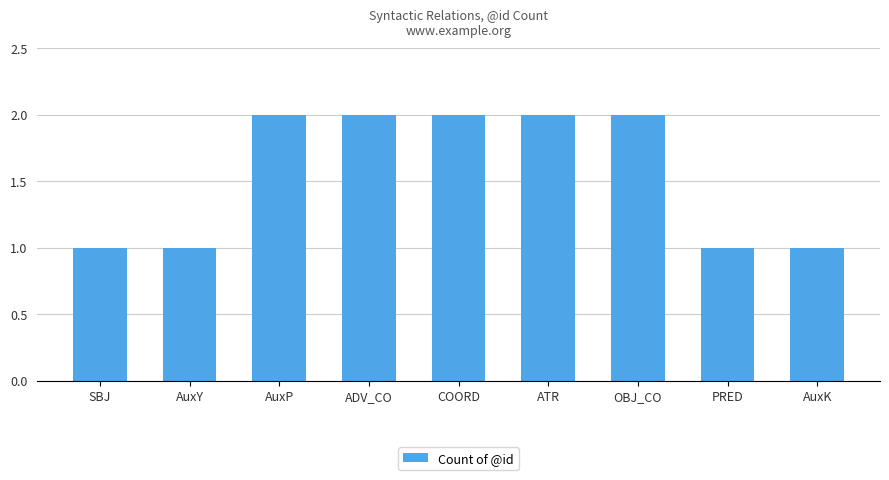

What is the greatest value displayed?

2